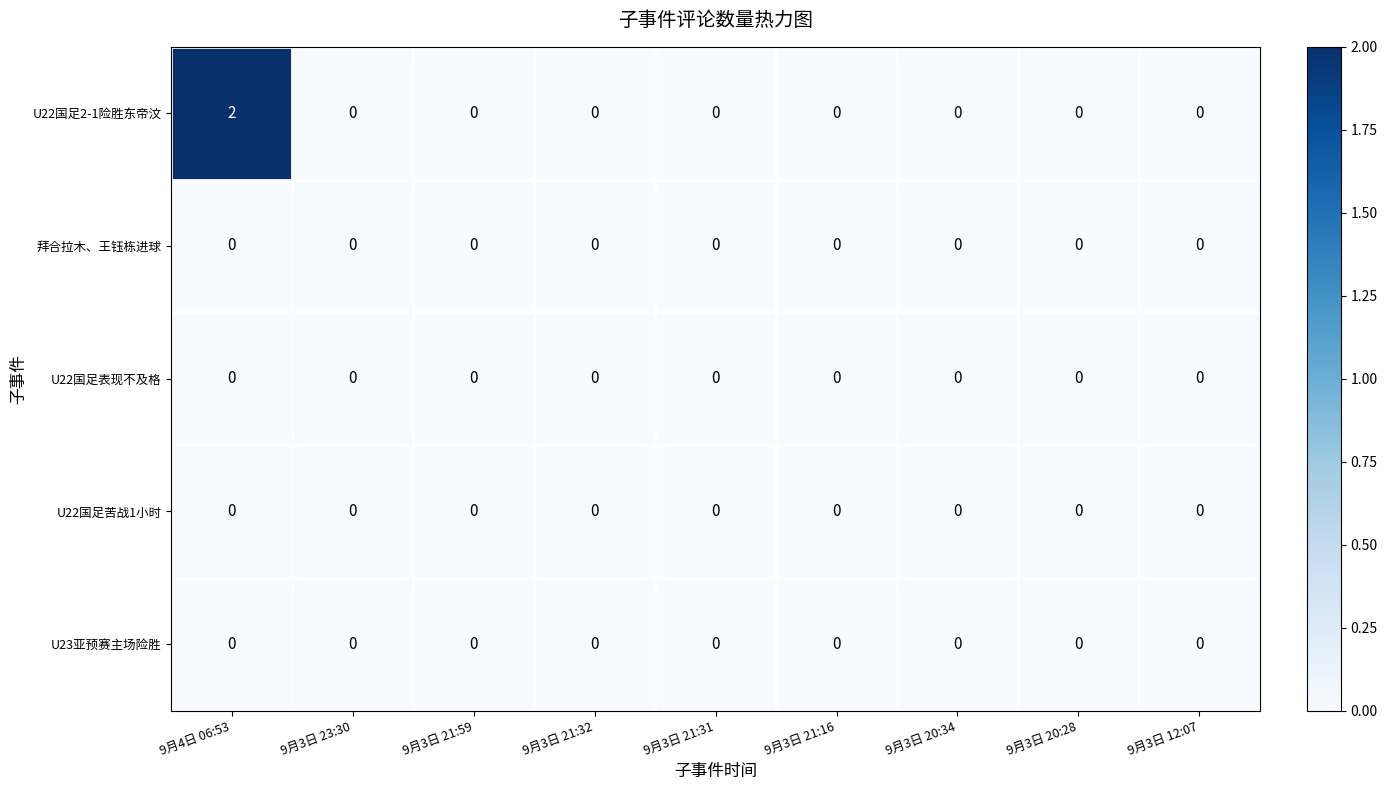

Which series has the largest range (max minus min)?

U22国足2-1险胜东帝汶